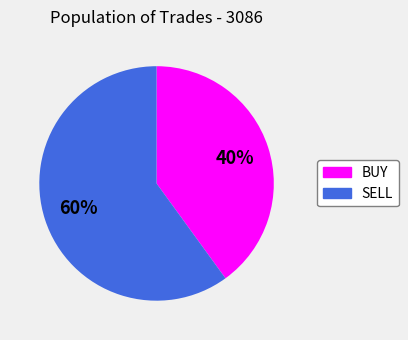

Which category has the smallest portion of the pie?

BUY